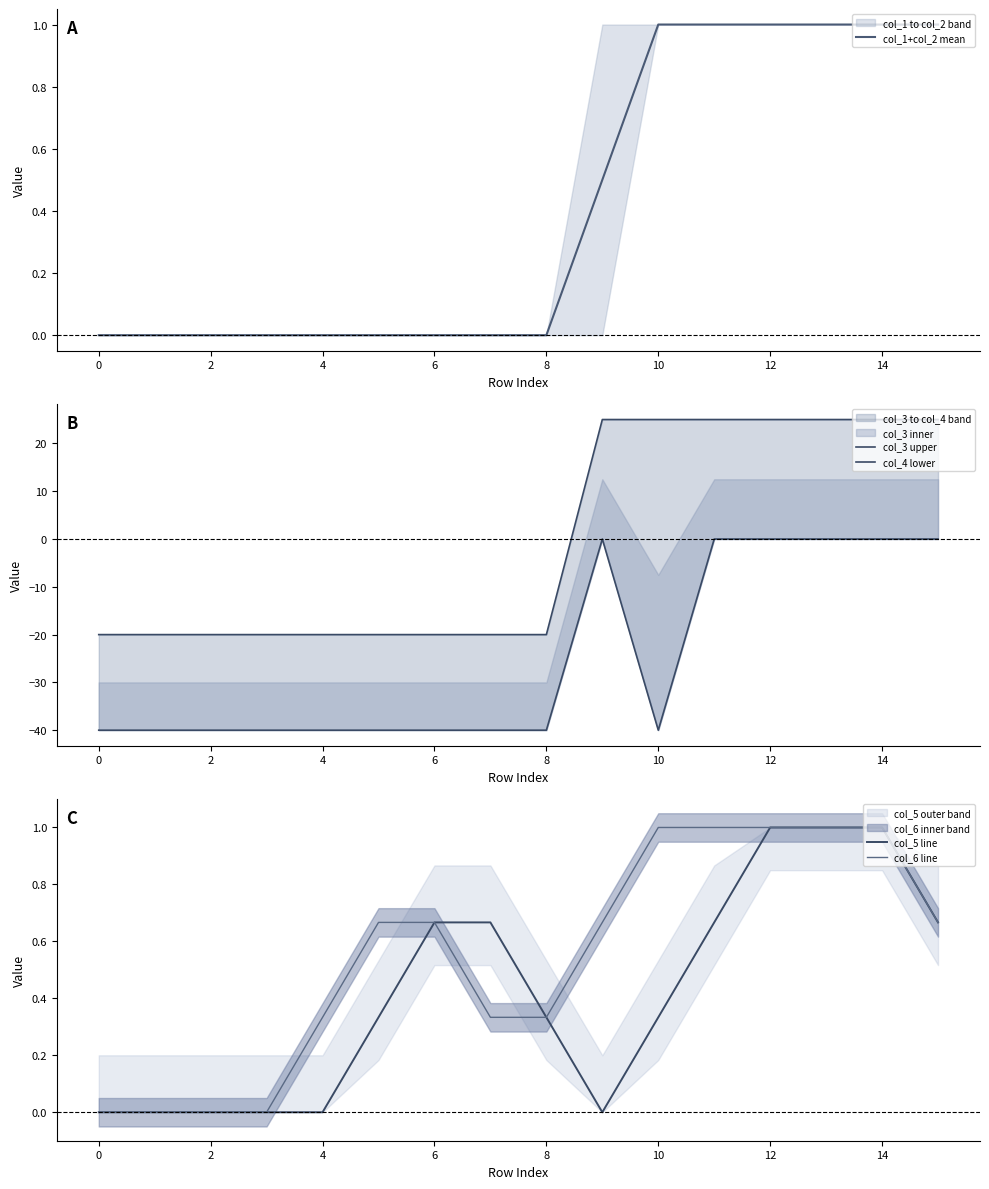

Reading left to right, what are all the values shown in this chart?

col_1+col_2 mean: 0.0	0.0	0.0	0.0	0.0	0.0	0.0	0.0	0.0	0.5	1.0	1.0	1.0	1.0	1.0	1.0
col_3 upper: -20.0	-20.0	-20.0	-20.0	-20.0	-20.0	-20.0	-20.0	-20.0	25.0	25.0	25.0	25.0	25.0	25.0	25.0
col_4 lower: -40.0	-40.0	-40.0	-40.0	-40.0	-40.0	-40.0	-40.0	-40.0	0.0	-40.0	0.0	0.0	0.0	0.0	0.0
col_5 line: 0.0	0.0	0.0	0.0	0.0	0.3	0.7	0.7	0.3	0.0	0.3	0.7	1.0	1.0	1.0	0.7
col_6 line: 0.0	0.0	0.0	0.0	0.3	0.7	0.7	0.3	0.3	0.7	1.0	1.0	1.0	1.0	1.0	0.7